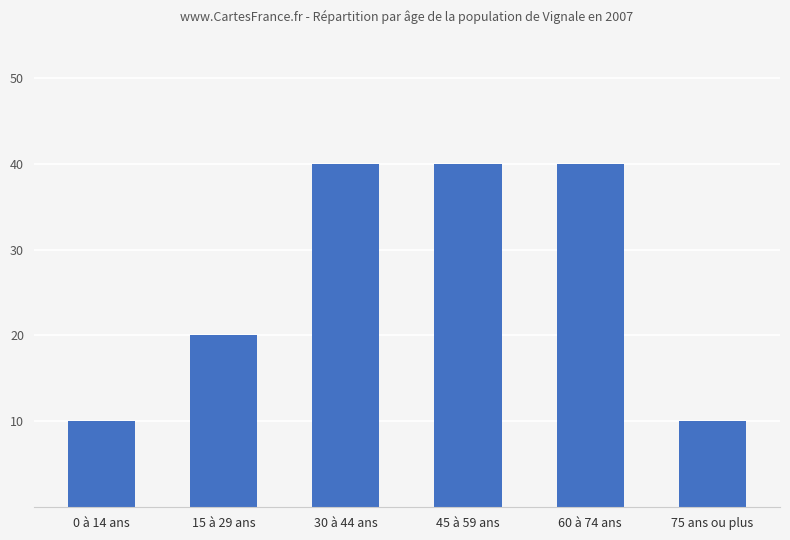

How many bars are there in total?

6